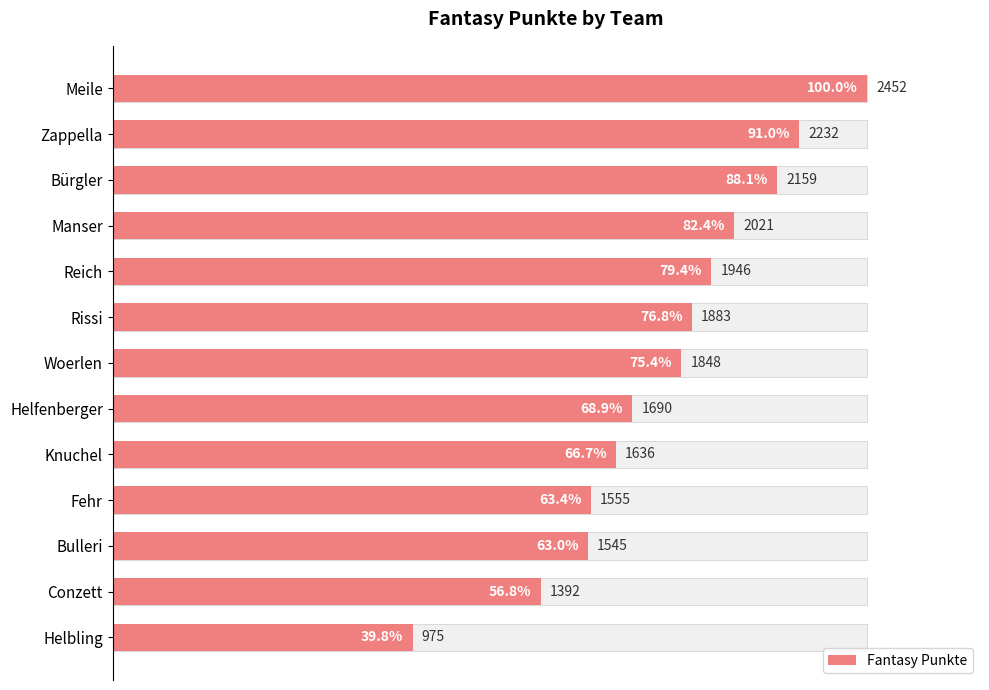

What is the difference between the maximum and minimum values?

1477